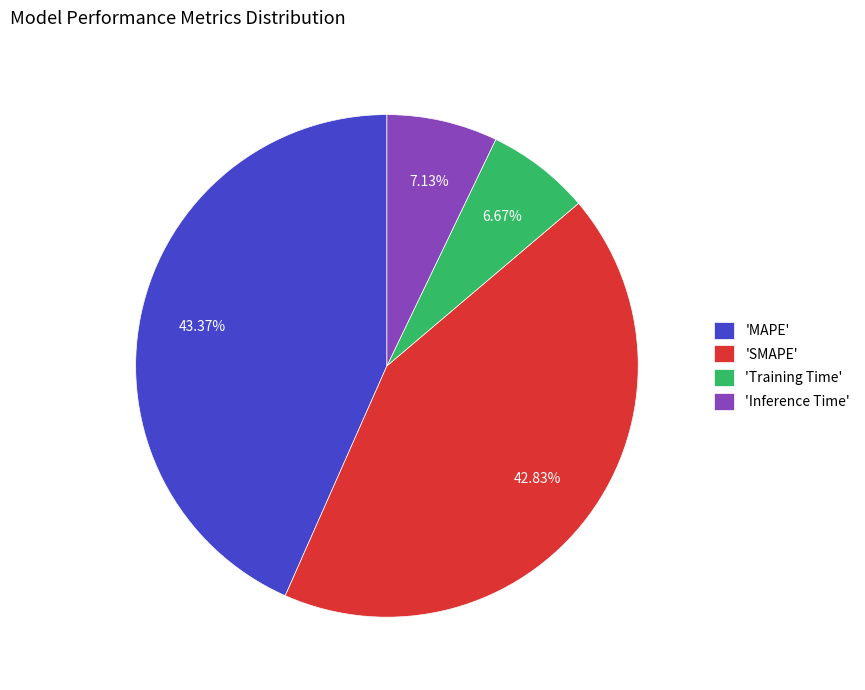

Is there any slice that represents more than half of the pie?

No